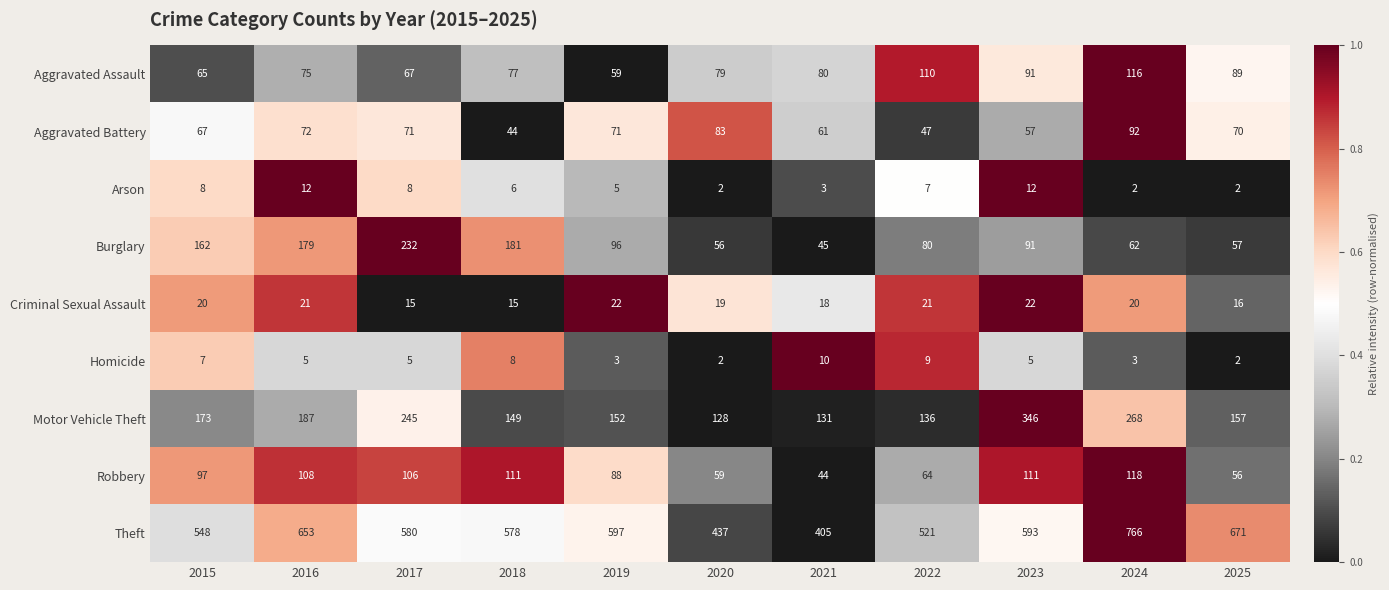

What is the sum of all Burglary values?

1241